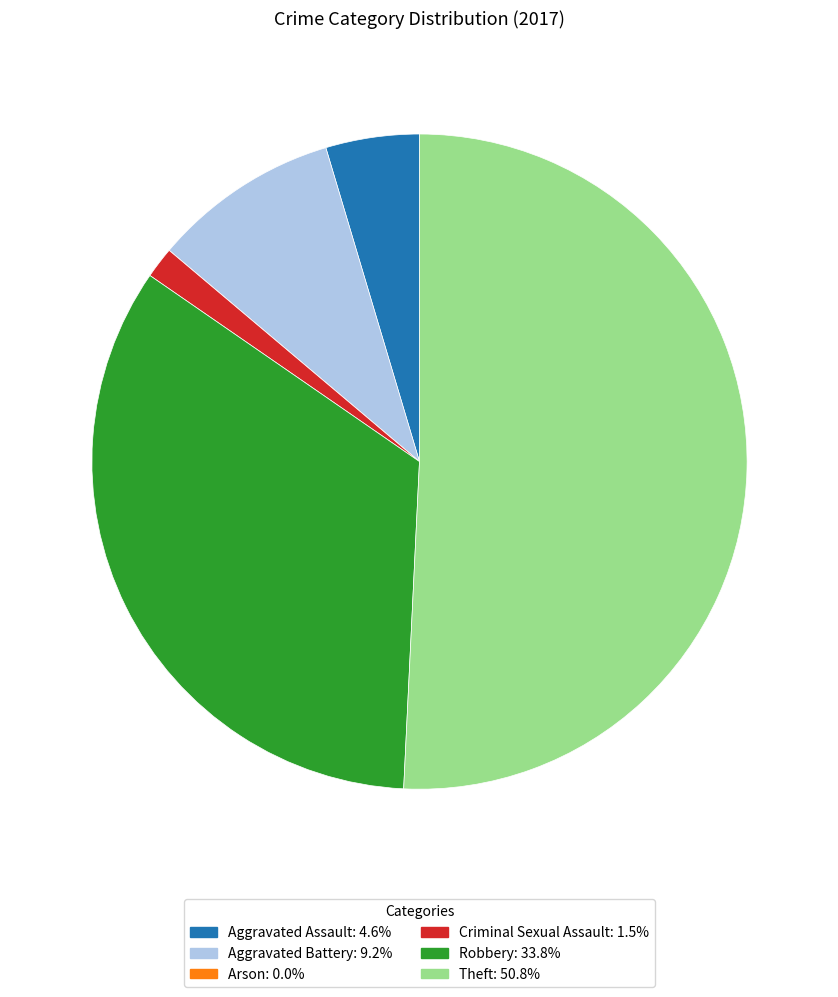

Do Robbery and Criminal Sexual Assault together represent more than half of the pie?

No